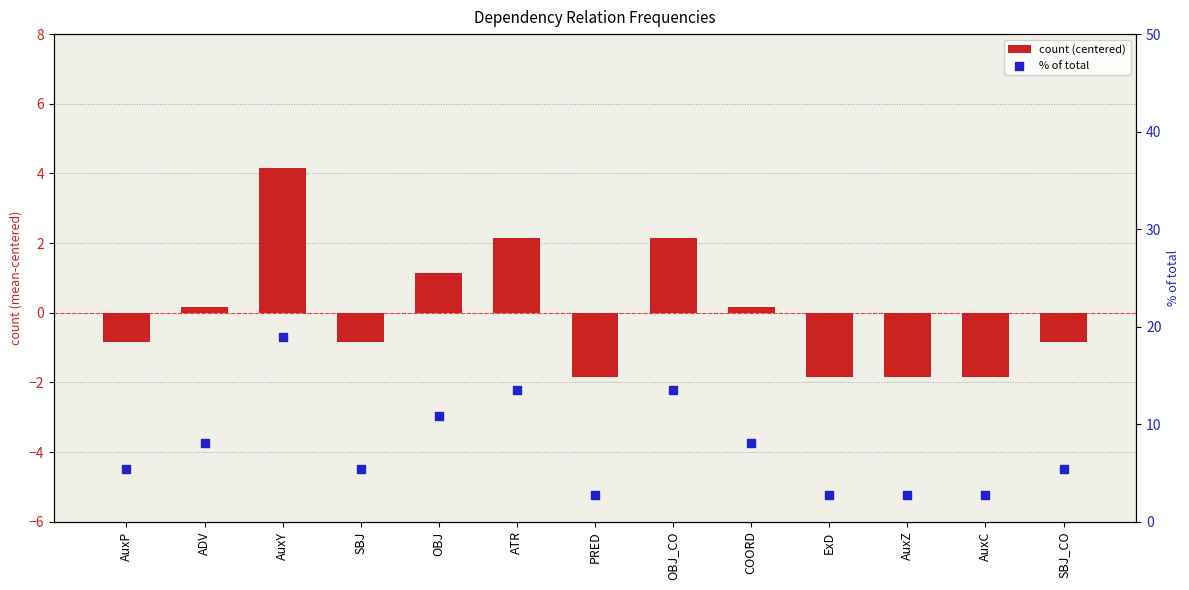

Which series has the largest Y range (max minus min)?

% of total